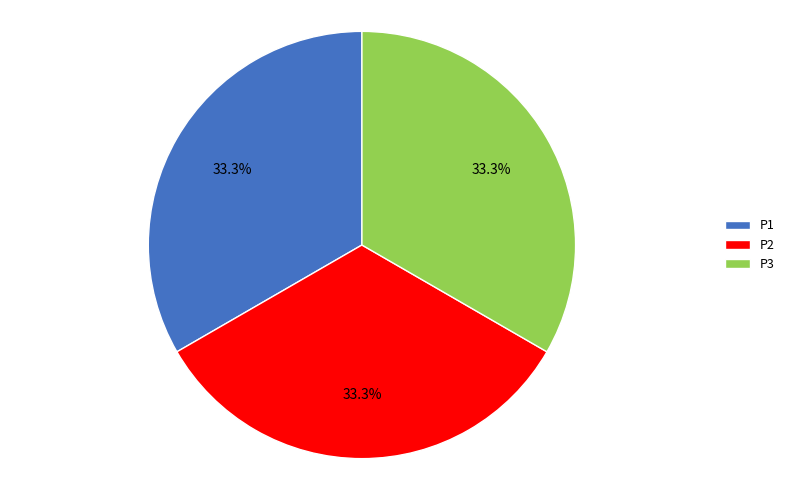

What is the ratio of the value at P2 to the value at P1?

1.0